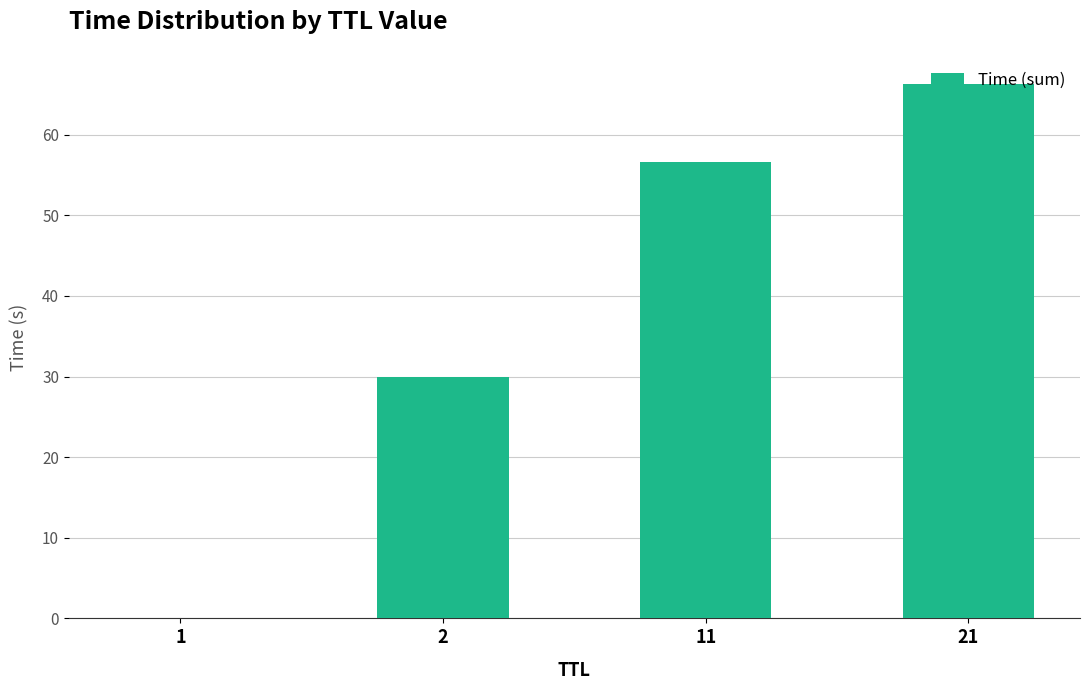

What is the approximate value at 2?

30.0